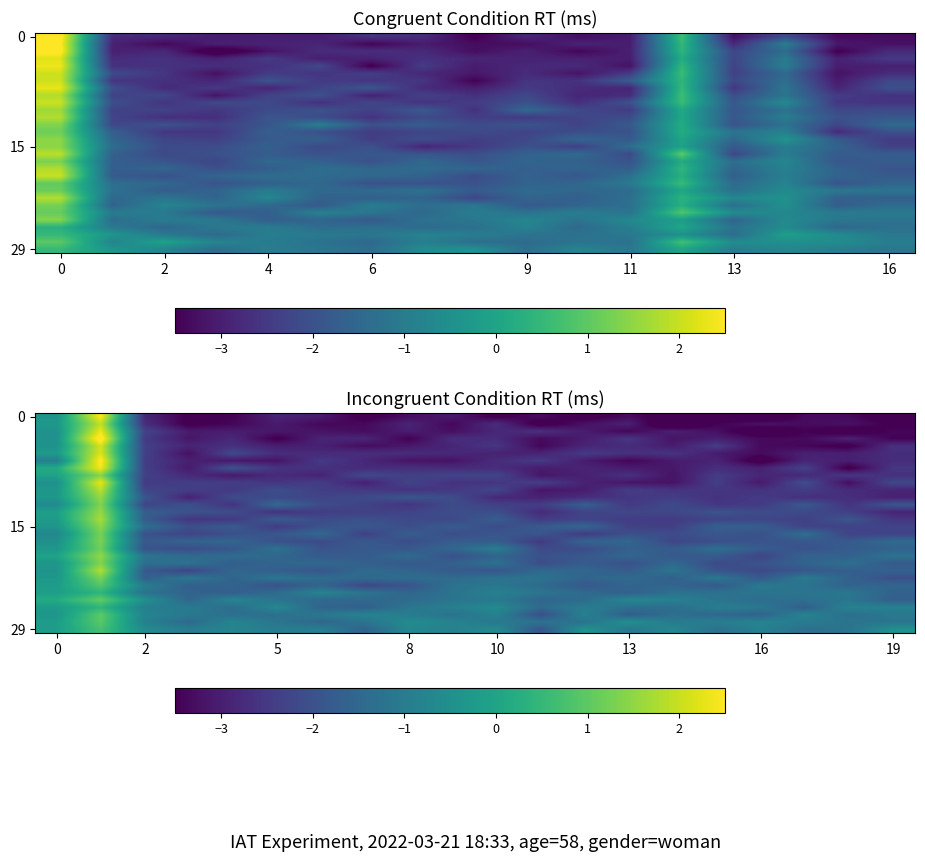

How many data points does each series have?

20